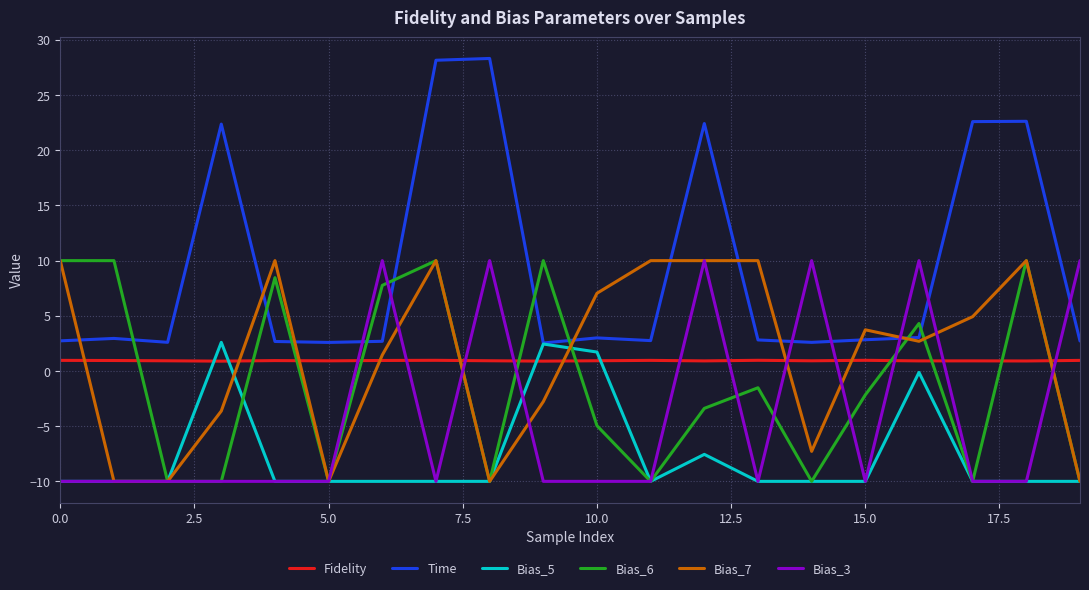

After their last crossing, which series has the higher values: Bias_6 or Fidelity?

Fidelity